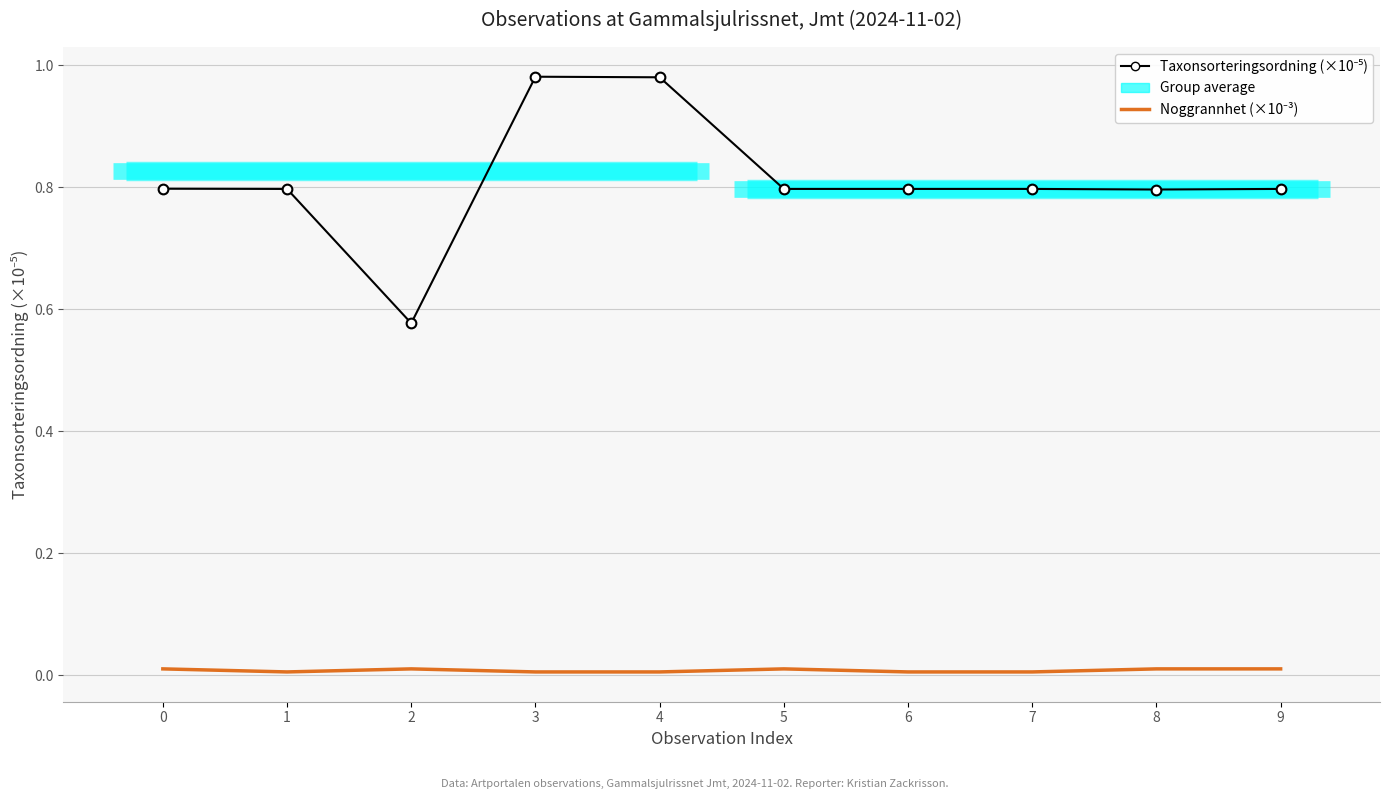

List the series in order of their overall mean, lowest first.

Noggrannhet (×10⁻³), Taxonsorteringsordning (×10⁻⁵)